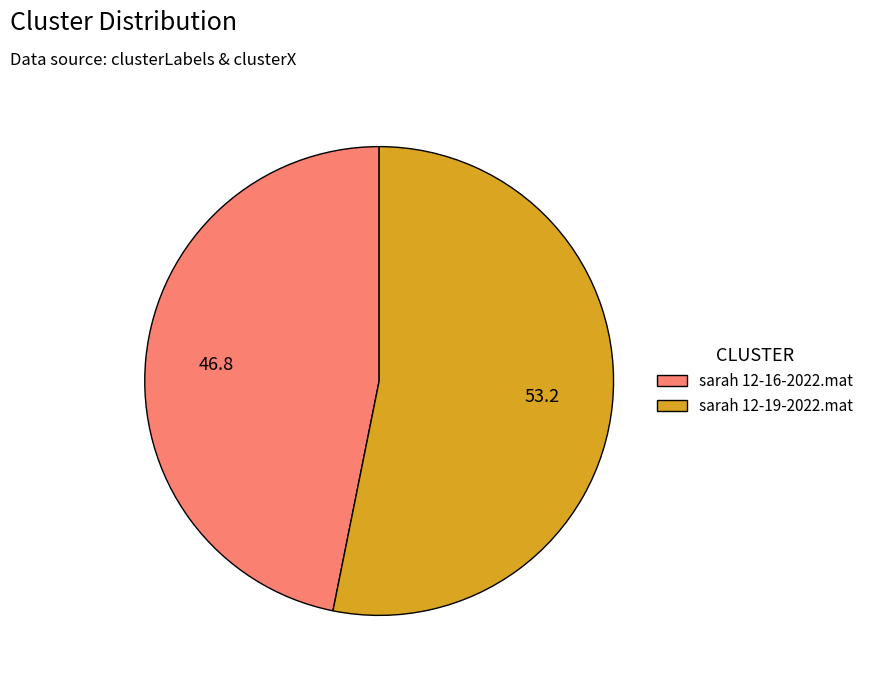

What is the ratio of the value at sarah 12-19-2022.mat to the value at sarah 12-16-2022.mat?

1.1